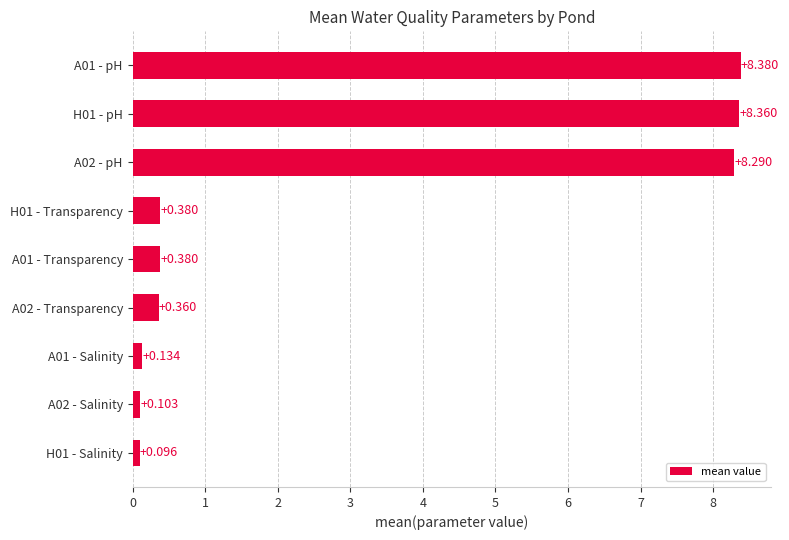

What is the sum of all values?

26.5